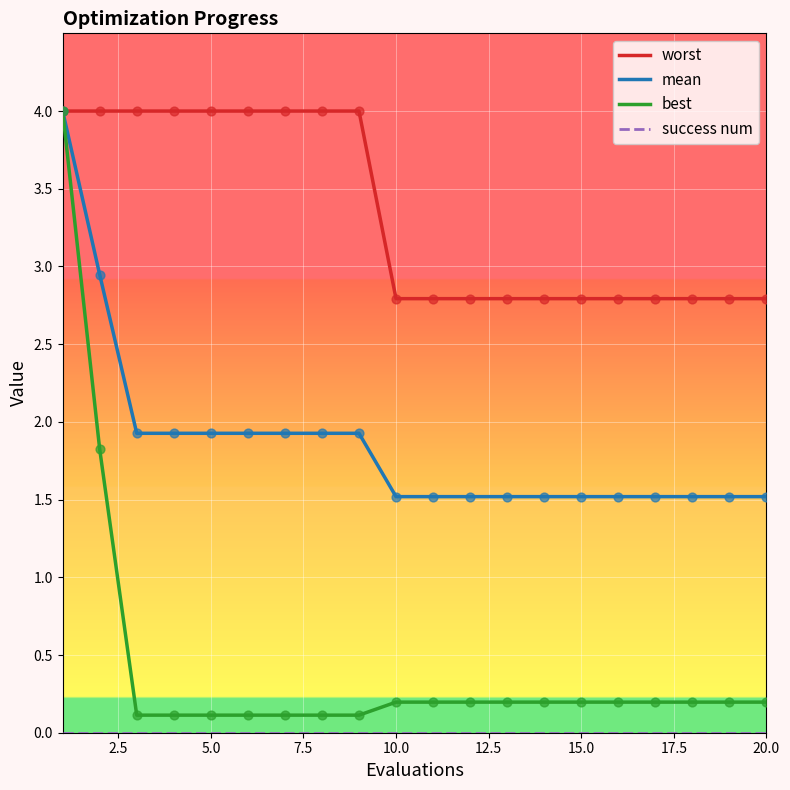

Which series has the widest spread of values?

best